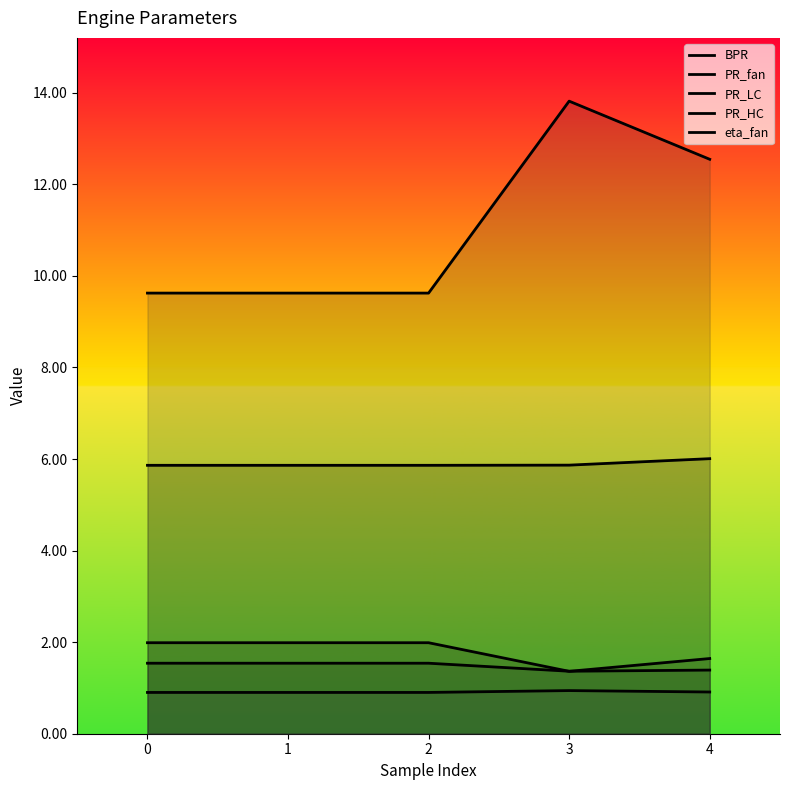

What is the total value across all series at 4?

22.5